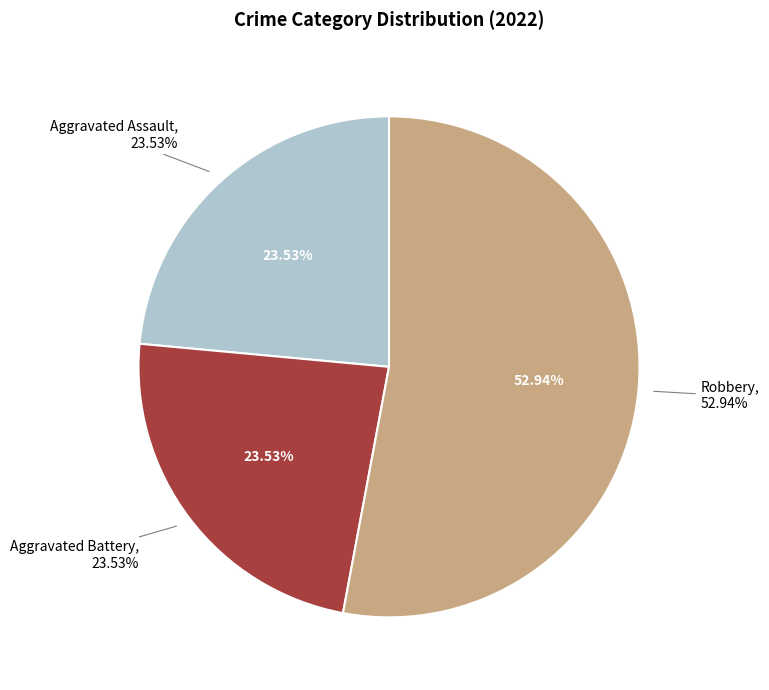

Which slice represents more than half of the pie?

Robbery